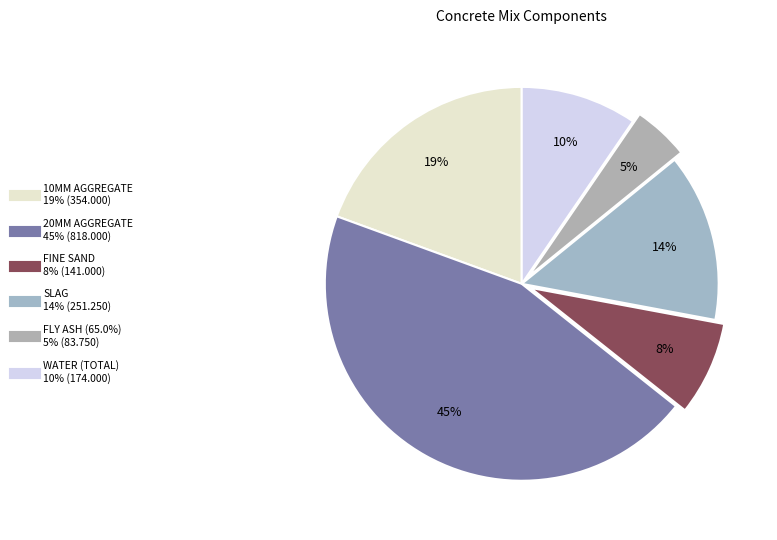

To the nearest percent, what is the difference between the largest and smallest slice percentages?

40%